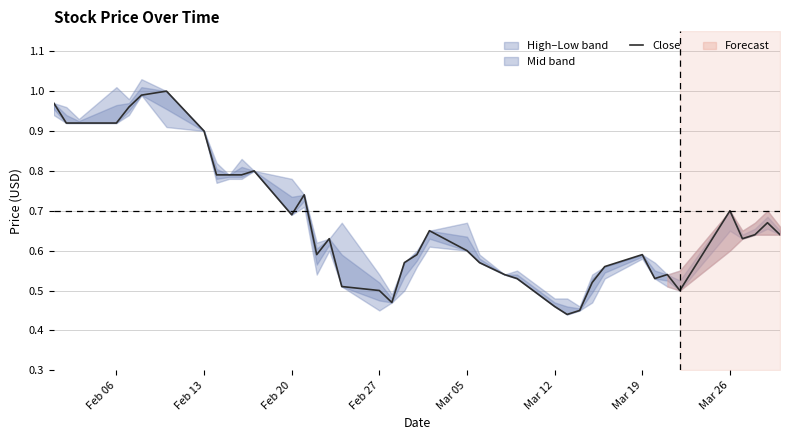

The value at 23 is 1.0. True or false?

False